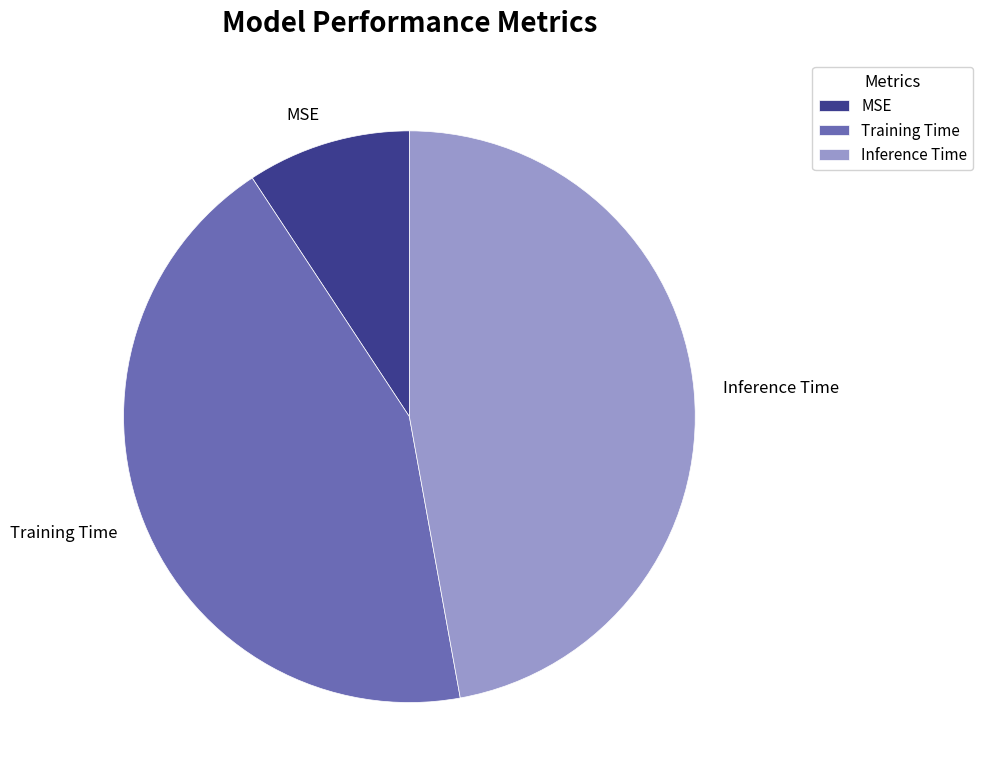

Is Training Time the majority of the pie?

No